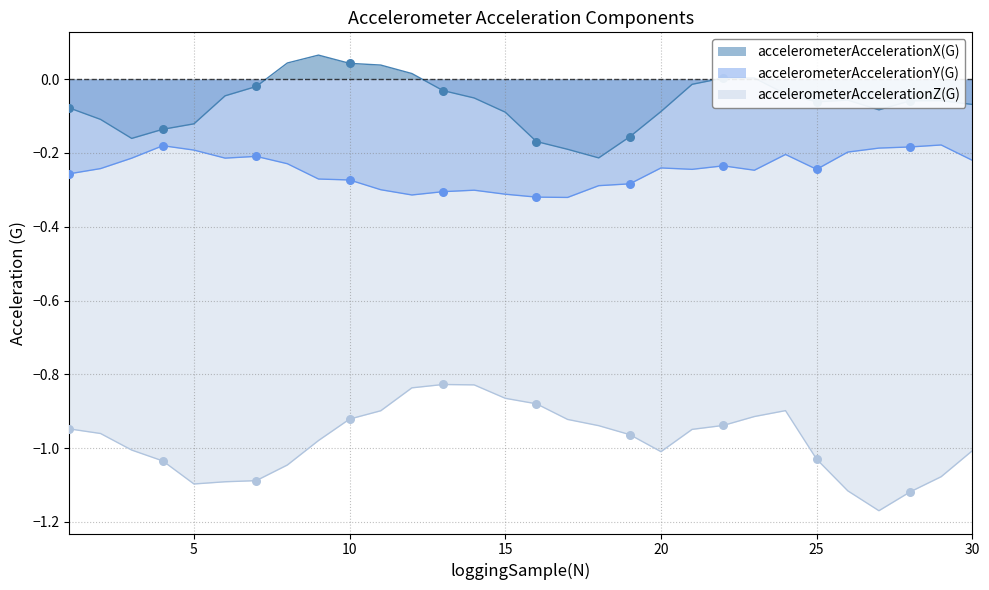

What is the total value across all series at 12?

-1.1